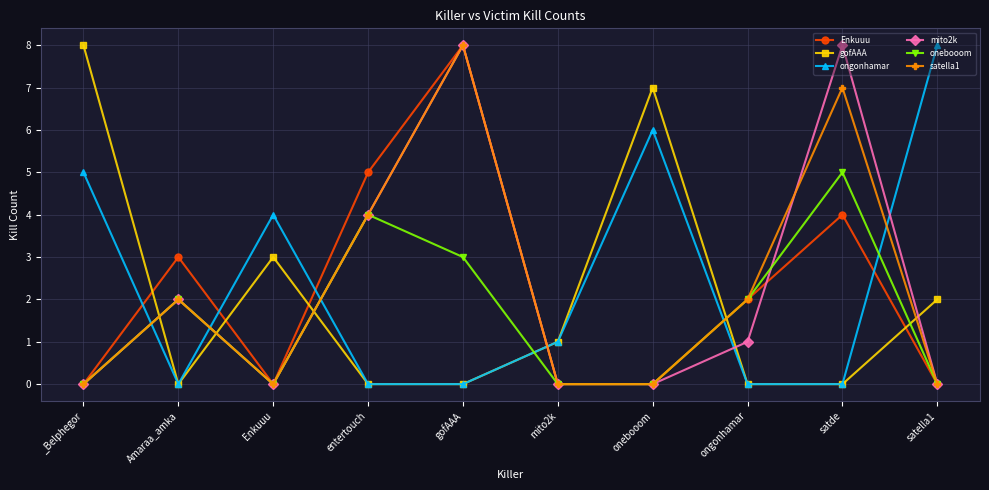

What is the difference between the second highest and minimum values in the onebooom series?

4